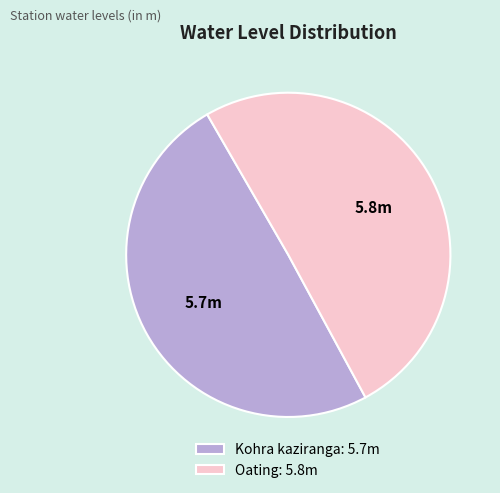

How many segments does this pie chart have?

2